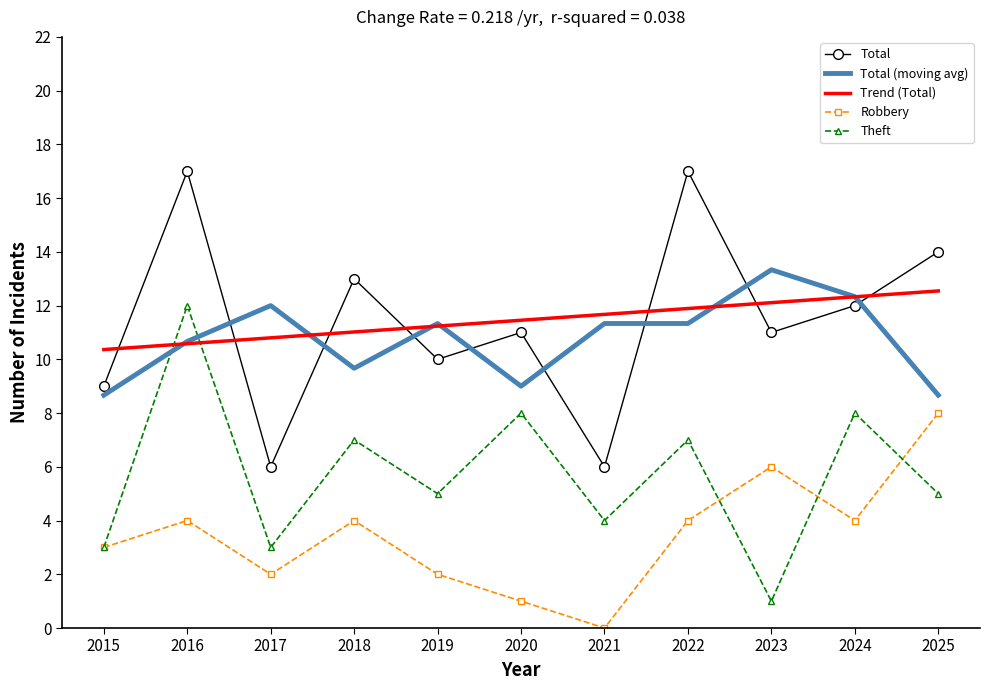

What are all the series names shown in the legend?

Total, Total (moving avg), Trend (Total), Robbery, Theft